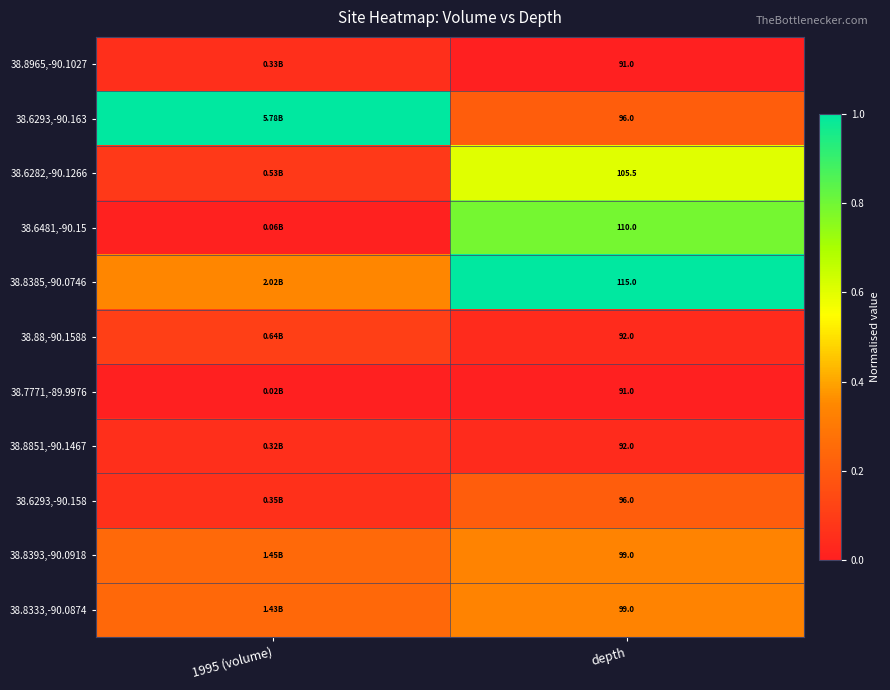

Is the value of 38.6293,-90.158 at depth greater than the value of 38.8965,-90.1027 at depth?

Yes